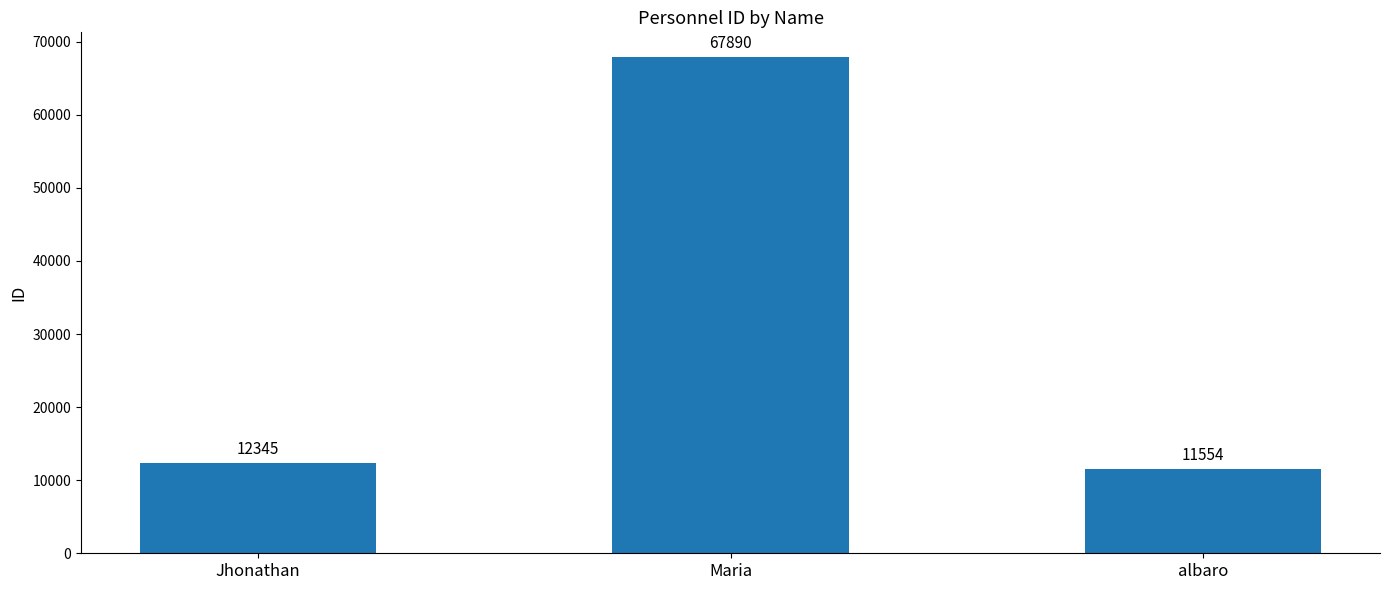

How many series are shown in this chart?

1